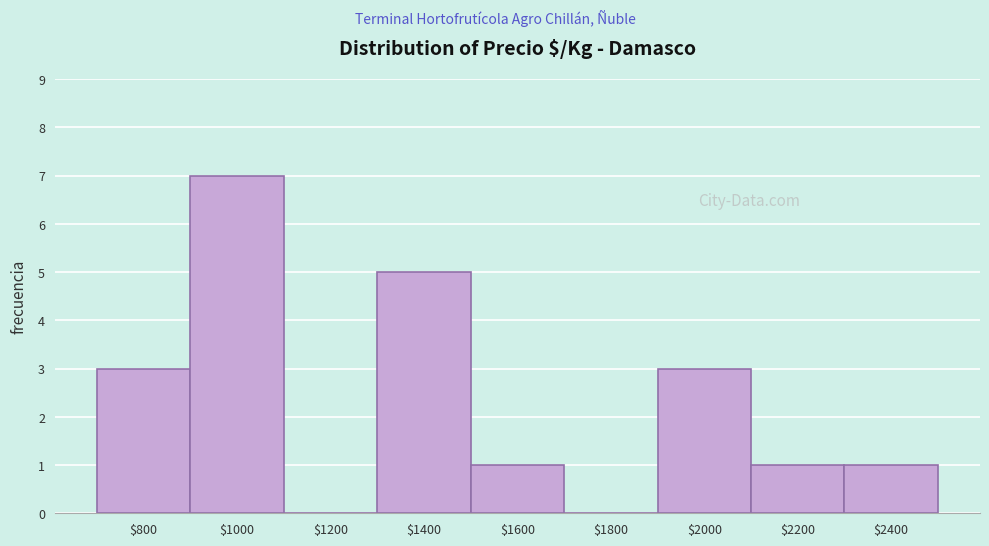

Which label corresponds to the largest value in the chart?

$1000